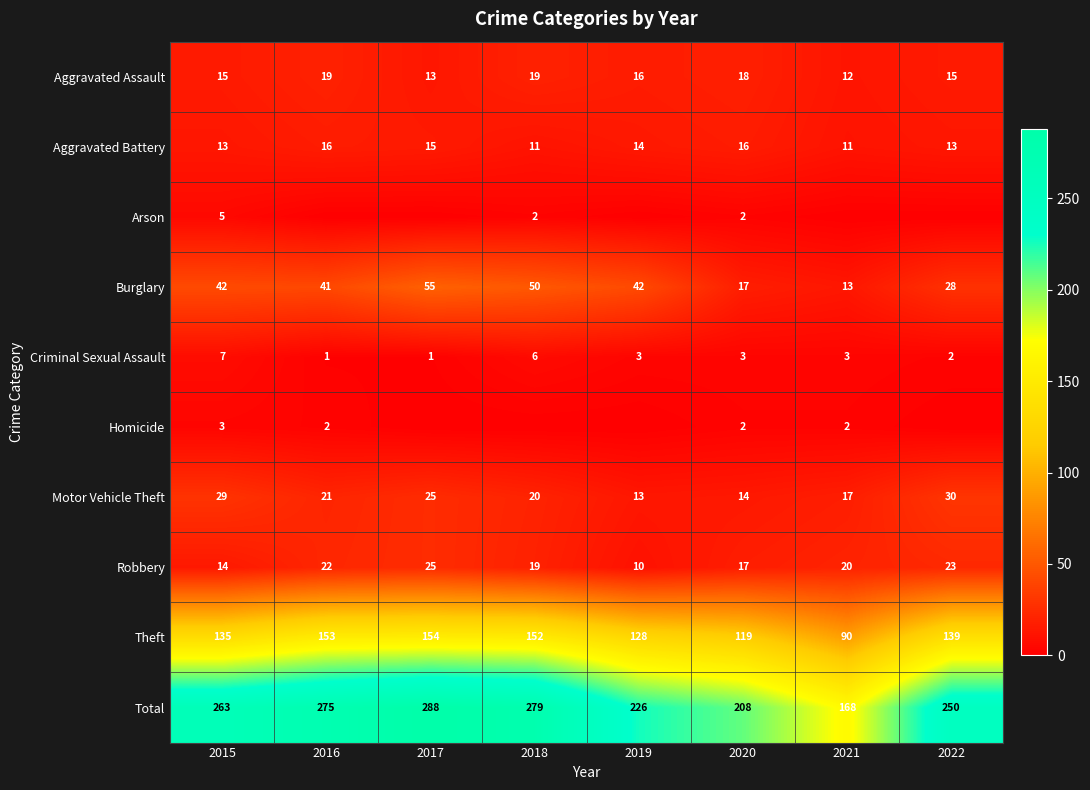

What is the difference between the Theft values at 2015 and 2020?

16